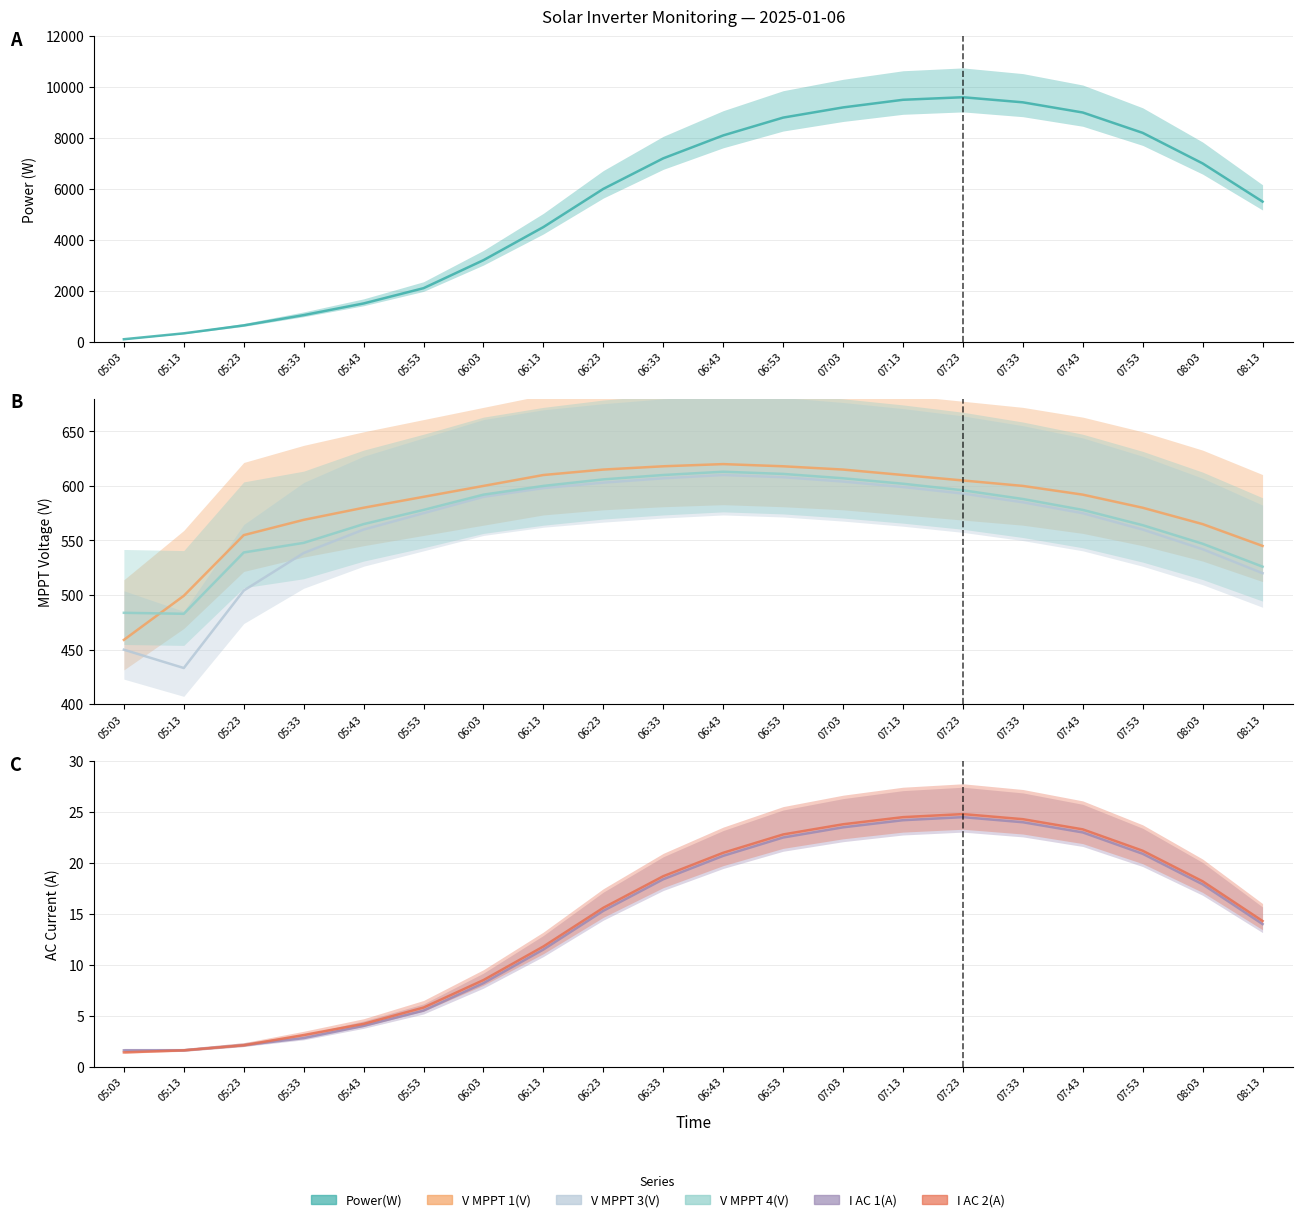

At which category is the sum across all series the highest?

07:23